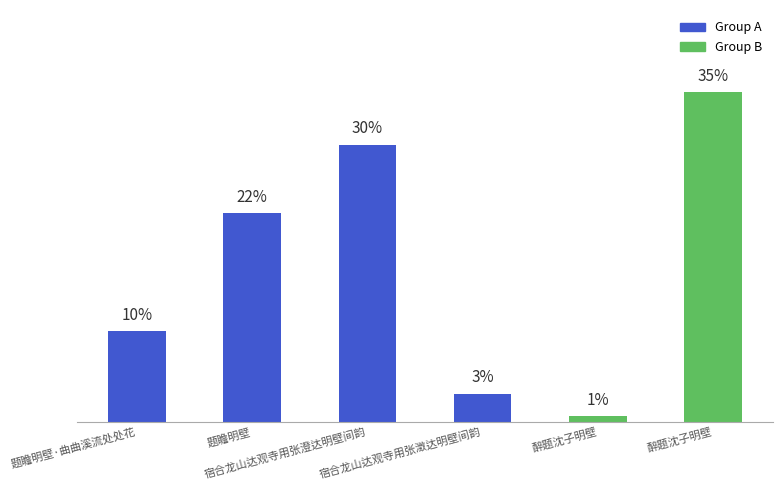

Are the bars horizontal?

No